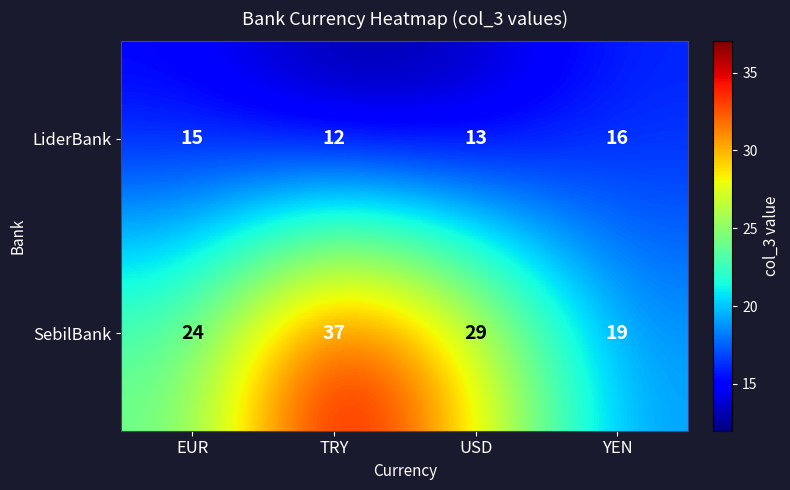

Rank the series by their average value, from lowest to highest.

LiderBank, SebilBank